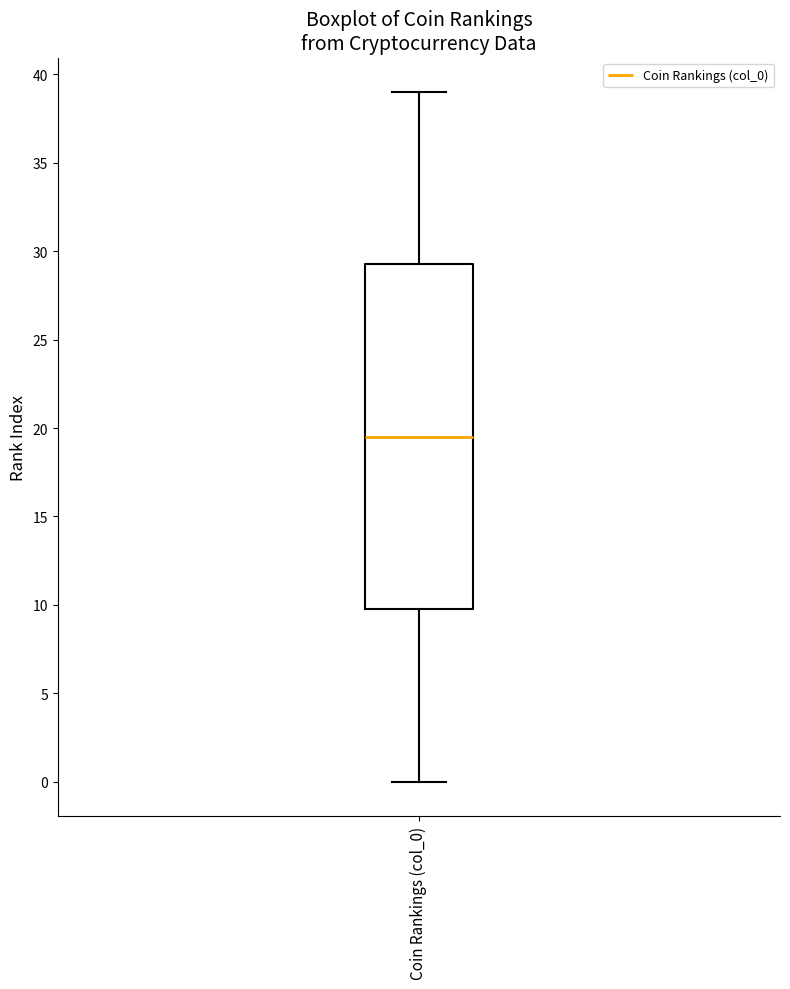

Where does the median line of the box for Coin Rankings (col_0) sit on the y-axis? The values are not printed on the chart, so give them approximately, as read against the axis.

19.5